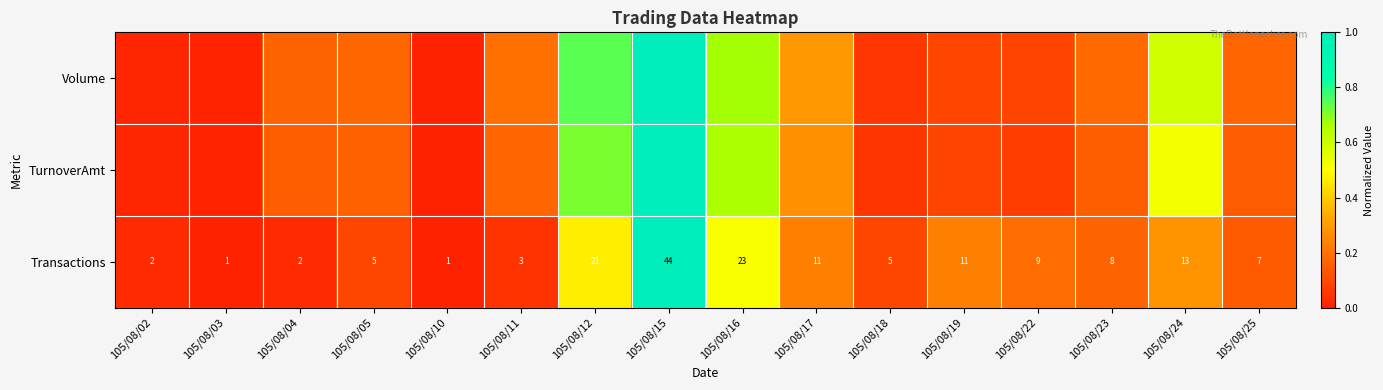

What is the difference between the maximum and minimum values in the Transactions series?

1.0